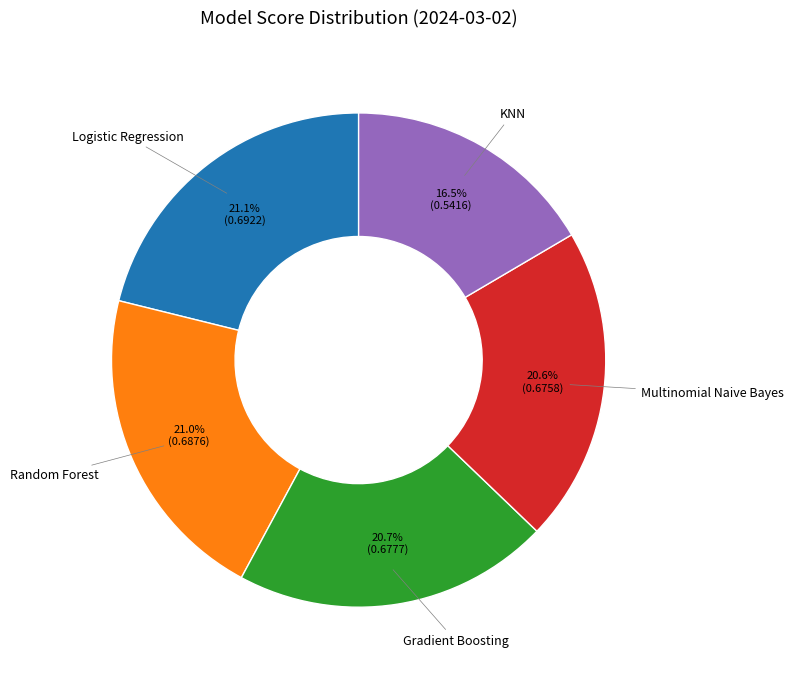

Is there any slice that represents more than half of the pie?

No